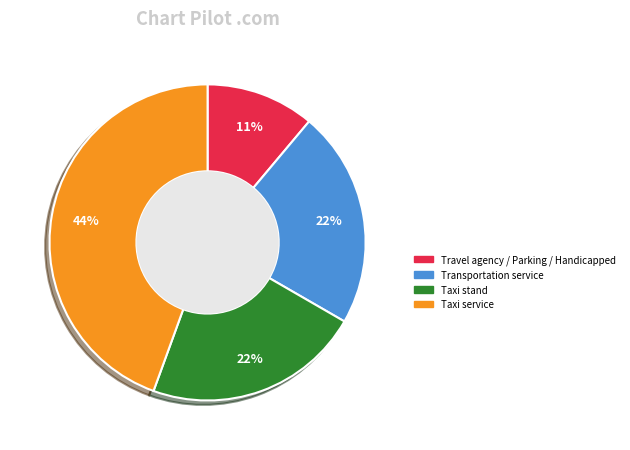

What percentage is the Transportation service slice, to the nearest percent?

22%